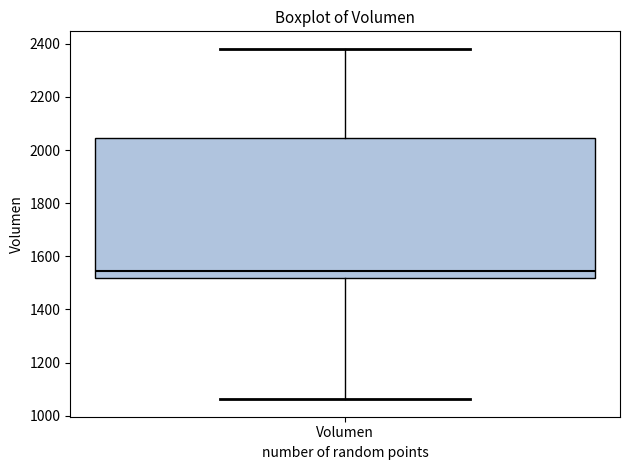

Transcribe this box plot: give where the median line is, the range the box spans, and where the two whiskers end, as read against the y-axis. The values are not printed on the chart, so give them approximately, as read against the axis.

median 1540, box 1520 to 2040, whiskers 1060 to 2380